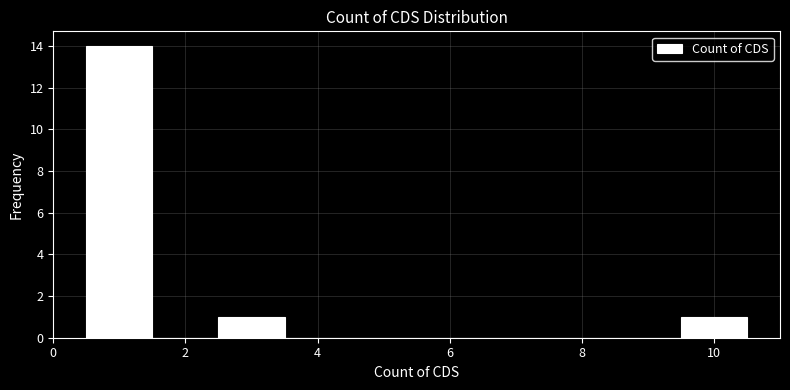

Reading left to right, transcribe this chart: for each bar, give the range it covers on the x-axis and its height. Neither the bar edges nor the heights are printed on the chart, so give them approximately, as read against the axes.

0.5 to 1.5: 14
1.5 to 2.5: 0
2.5 to 3.5: 1
3.5 to 4.5: 0
4.5 to 5.5: 0
5.5 to 6.5: 0
6.5 to 7.5: 0
7.5 to 8.5: 0
8.5 to 9.5: 0
9.5 to 10.5: 1